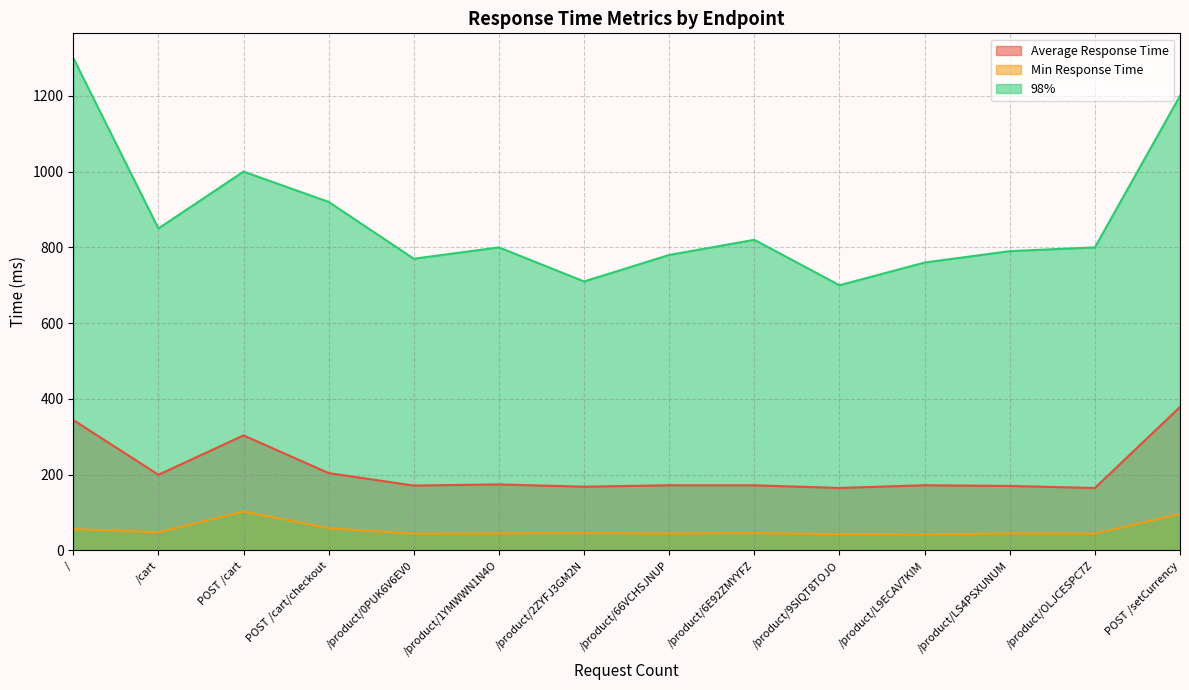

Is the value of Min Response Time at /product/L9ECAV7KIM greater than the value of 98% at /cart?

No